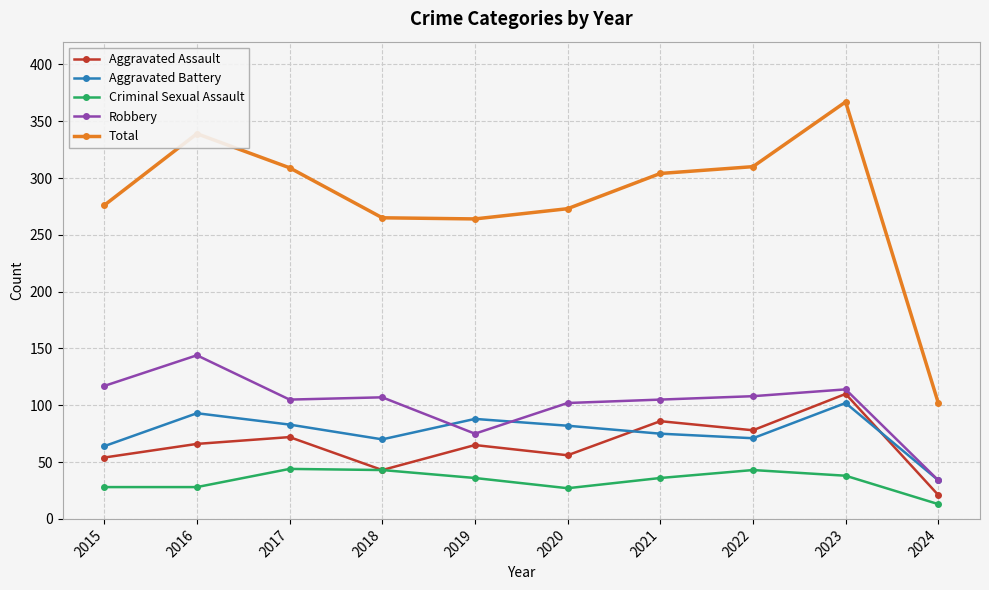

True or false: Aggravated Battery and Aggravated Assault cross at least once.

True